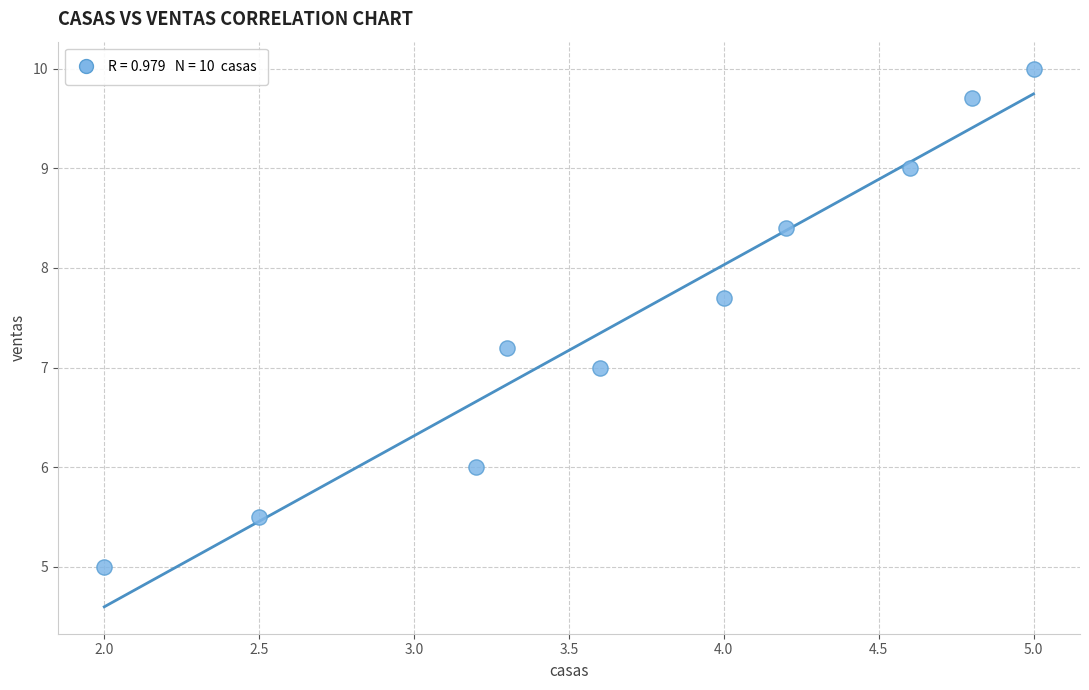

What is the range of Y values (max minus min)?

5.0